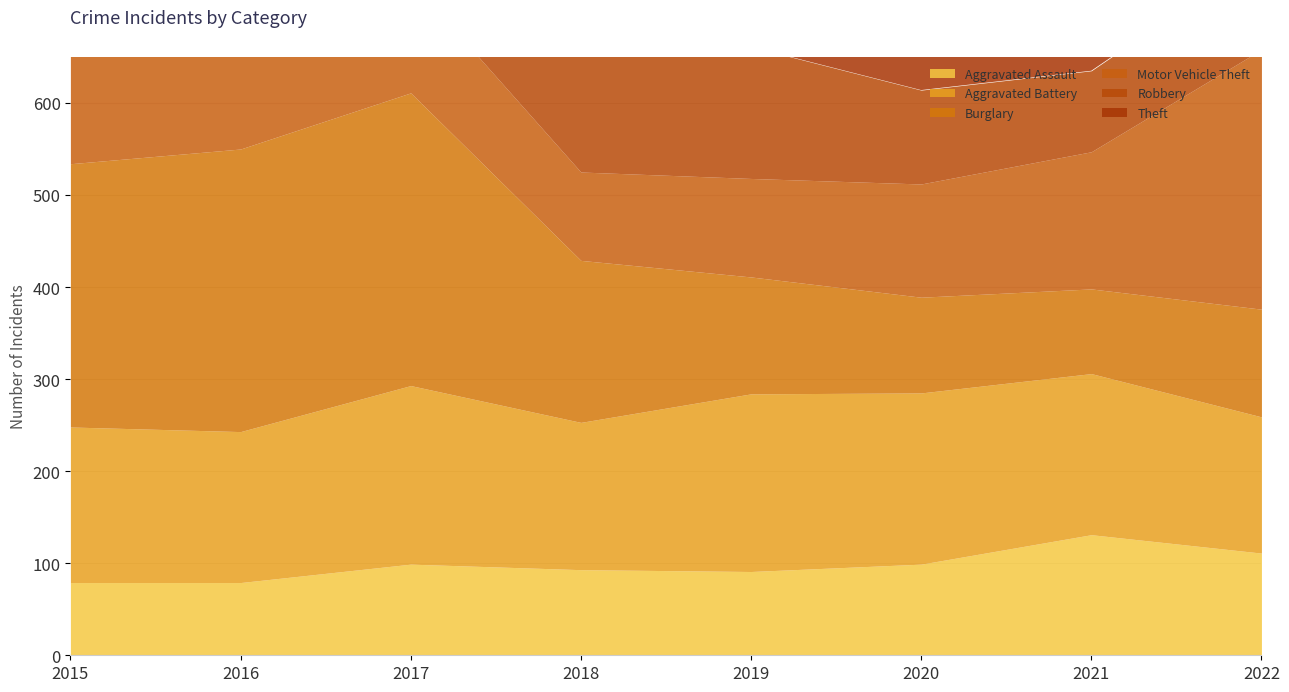

How many series are shown in this chart?

6